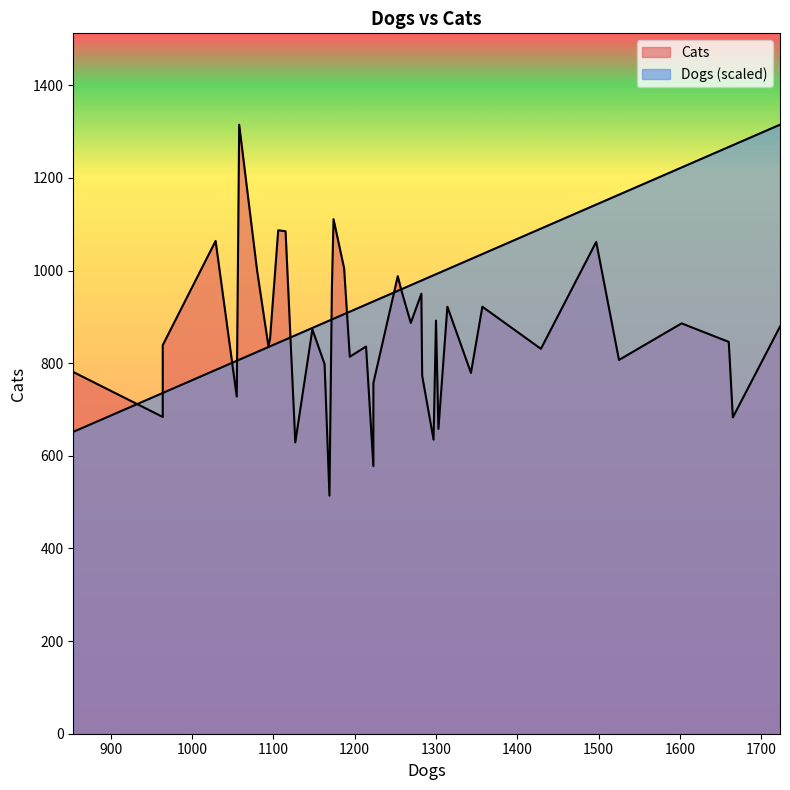

Is it true that Dogs equals 1269 at 7?

True